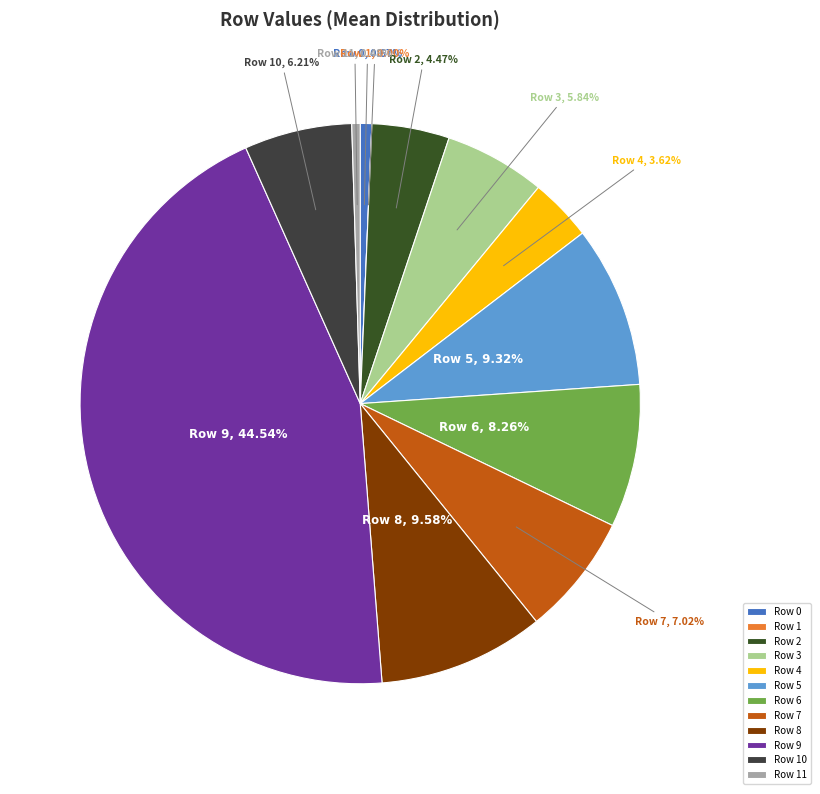

How many segments does this pie chart have?

12